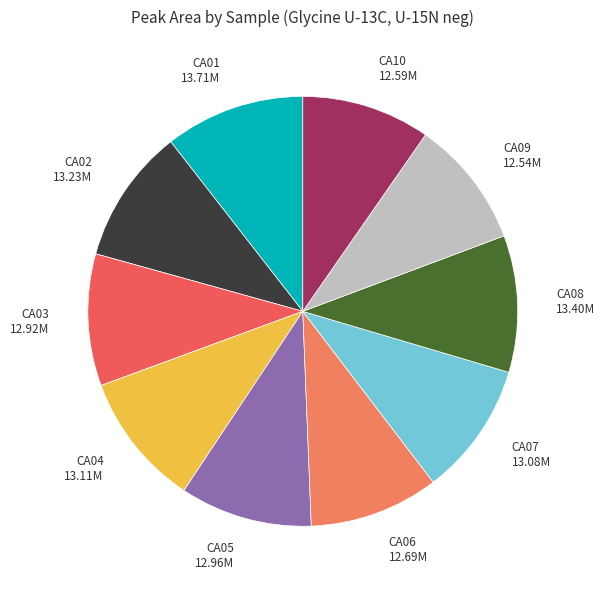

Between CA02 and CA09, which is larger?

CA02